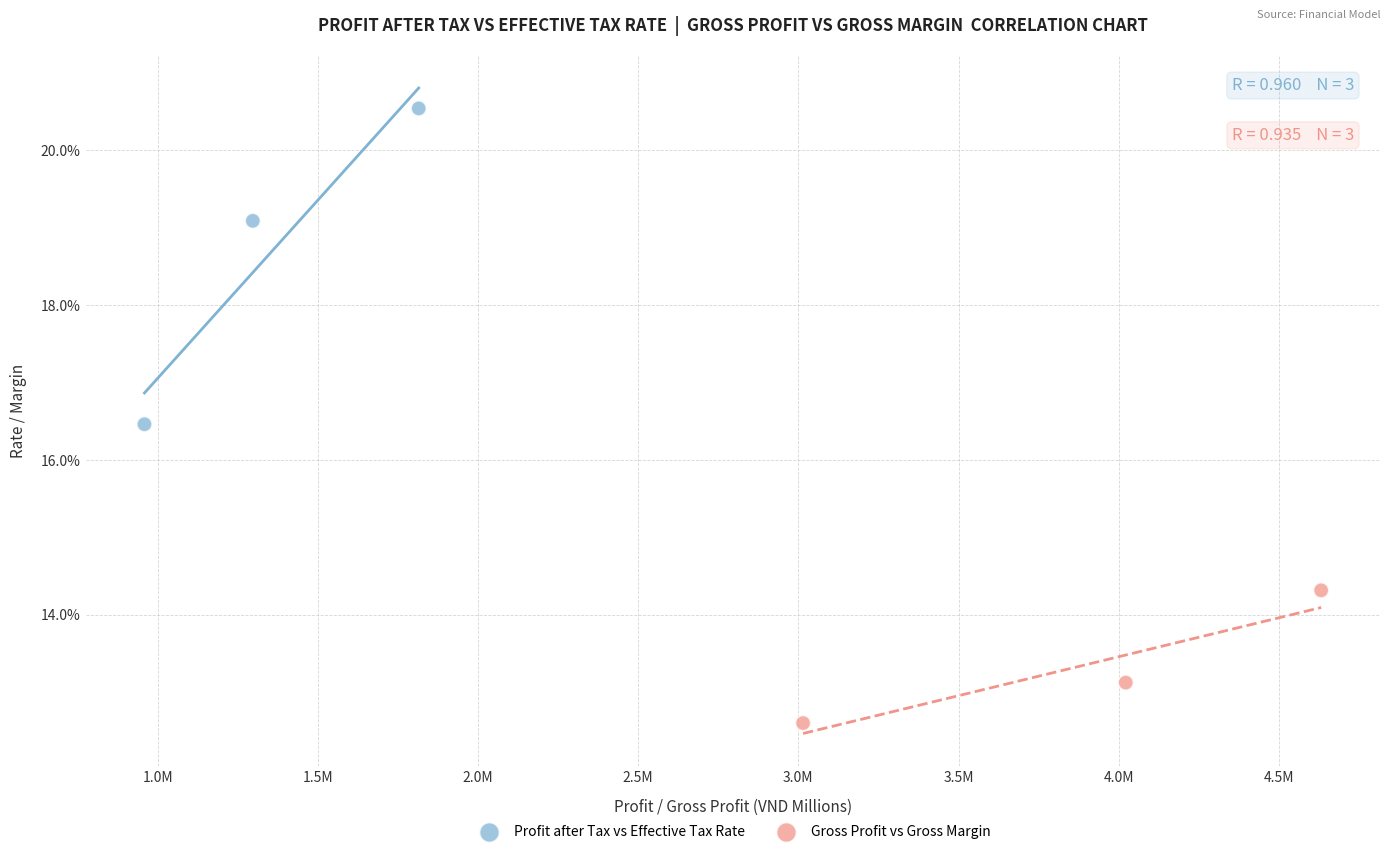

Which series contains the lowest Y value?

Gross Profit vs Gross Margin